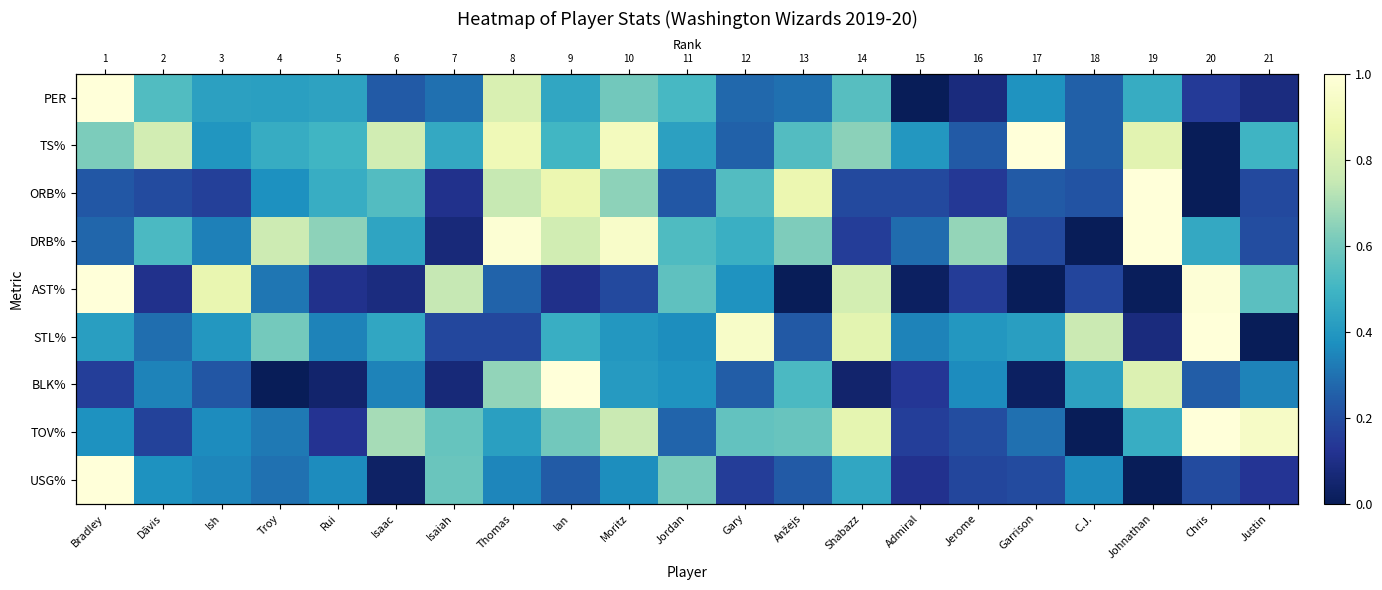

The value of STL% at Thomas is 0.2. True or false?

True